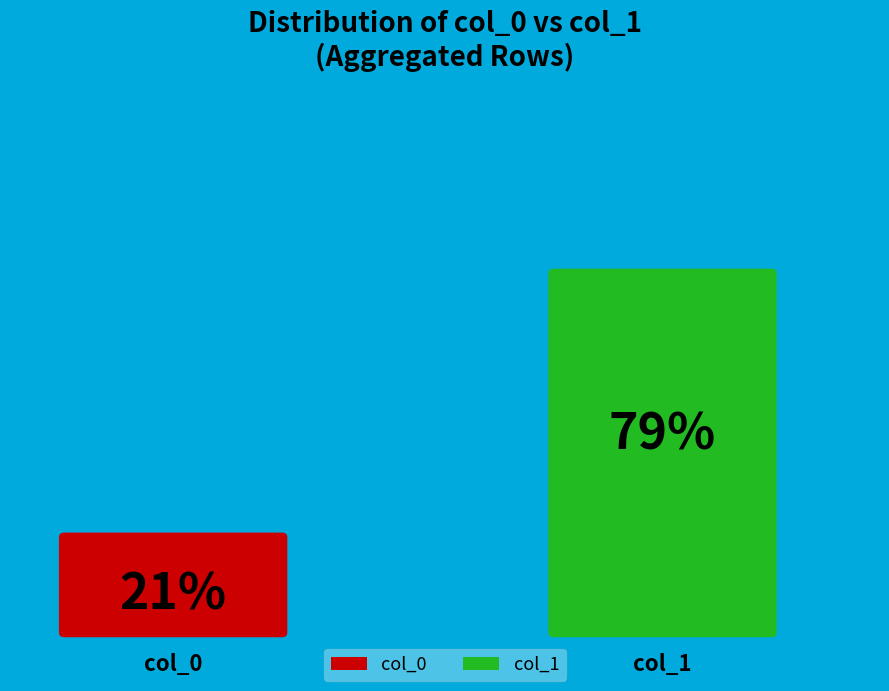

The 1 slice represents 15% of the pie. True or false?

False